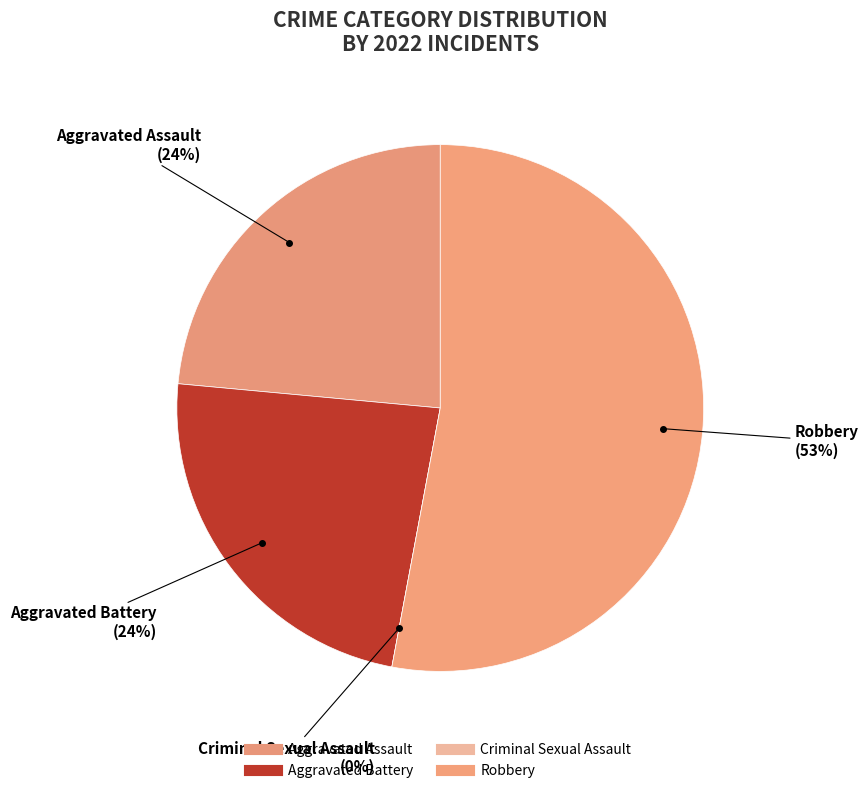

Combined, what portion of the pie is Aggravated Battery and Robbery?

76.5%